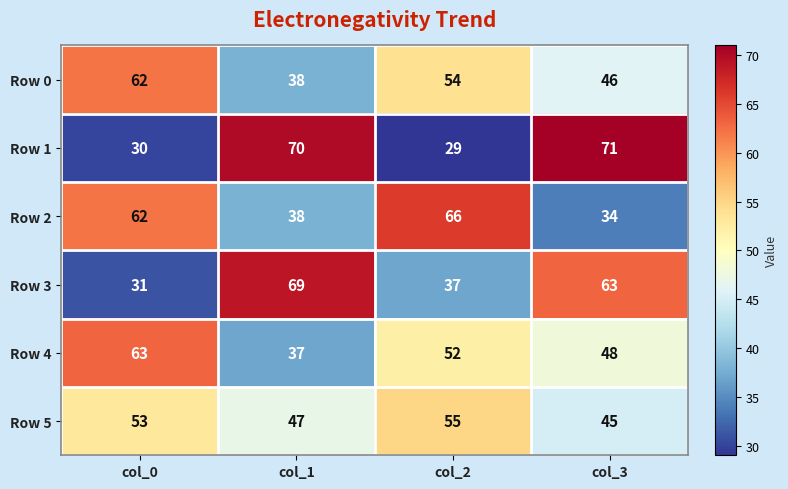

At how many categories does at least one series exceed 29?

4